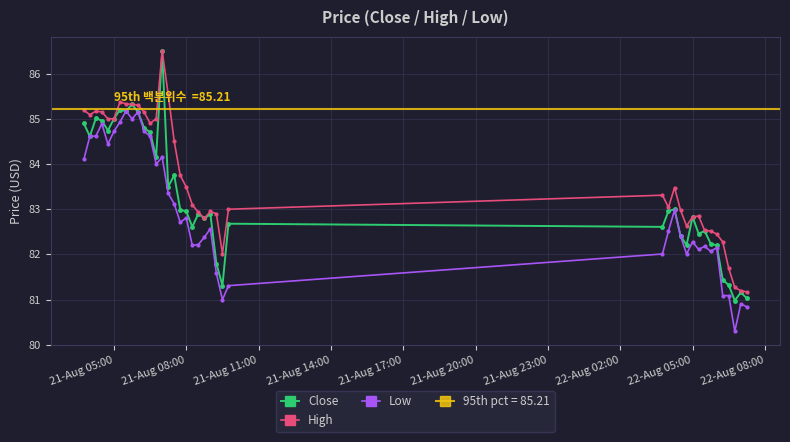

How many data points in Low are less than 82?

8